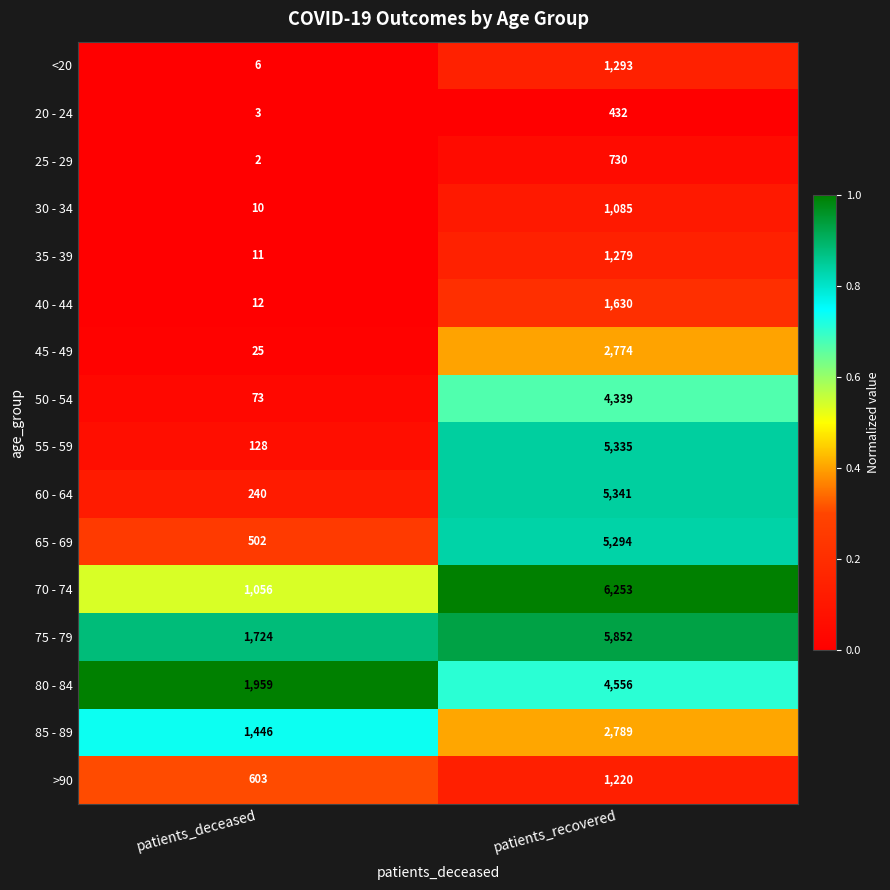

At which label is 55 - 59 closest to 2731?

patients_deceased